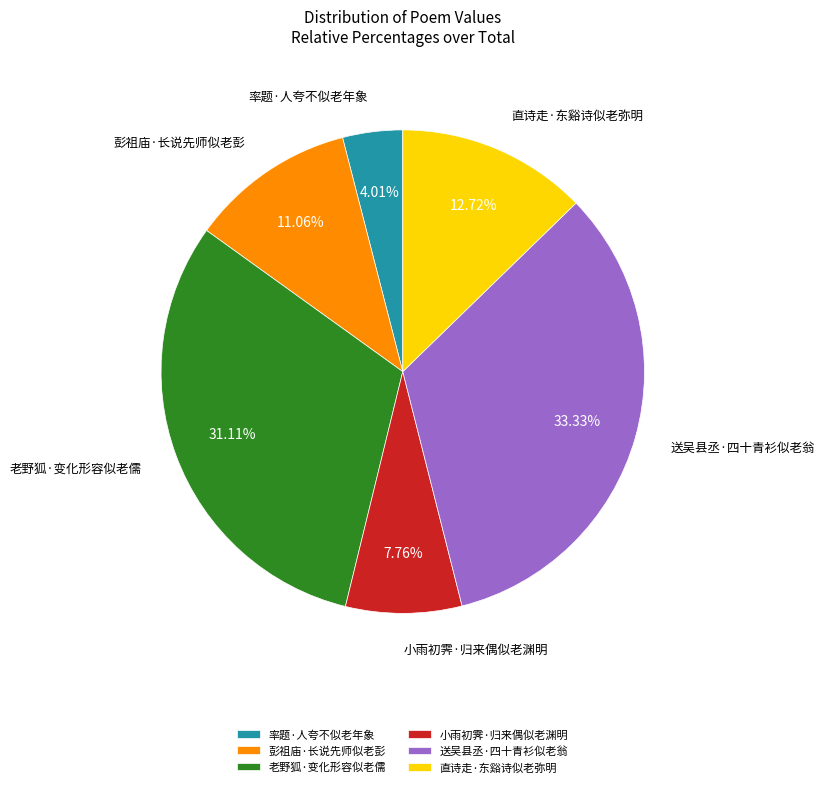

To the nearest percent, what is the average slice percentage?

17%